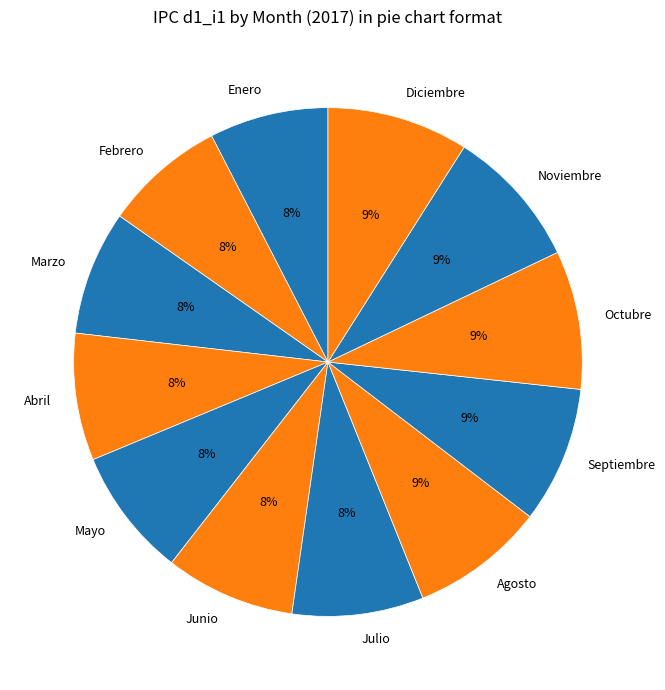

Combined, do Junio and Agosto account for over 50%?

No